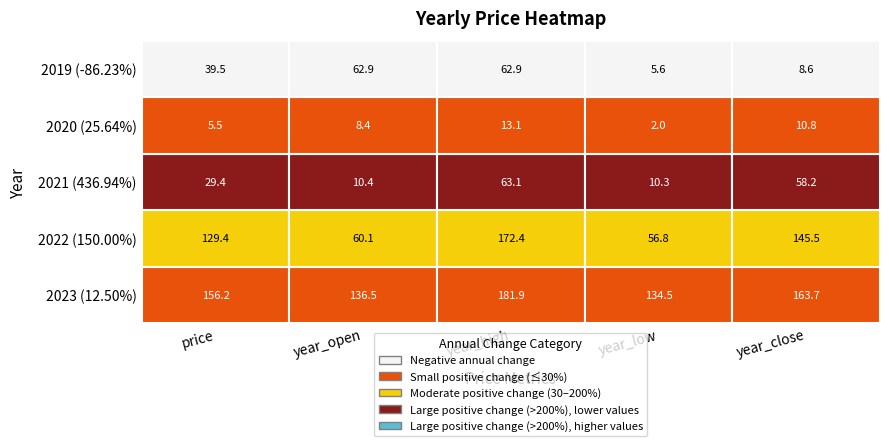

Reading left to right, what are all the values shown in this chart?

2023: 0=156.2	1=136.5	2=181.9	3=134.5	4=163.7
2022: 0=129.4	1=60.1	2=172.4	3=56.8	4=145.5
2021: 0=29.4	1=10.4	2=63.1	3=10.3	4=58.2
2020: 0=5.5	1=8.4	2=13.1	3=2.0	4=10.8
2019: 0=39.5	1=62.9	2=62.9	3=5.6	4=8.6